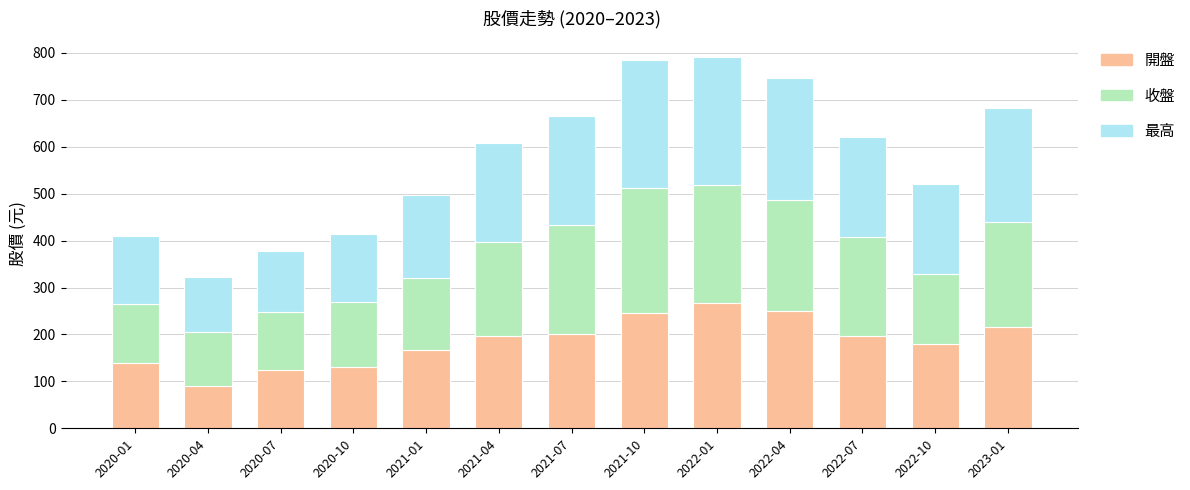

Are the bars horizontal?

No